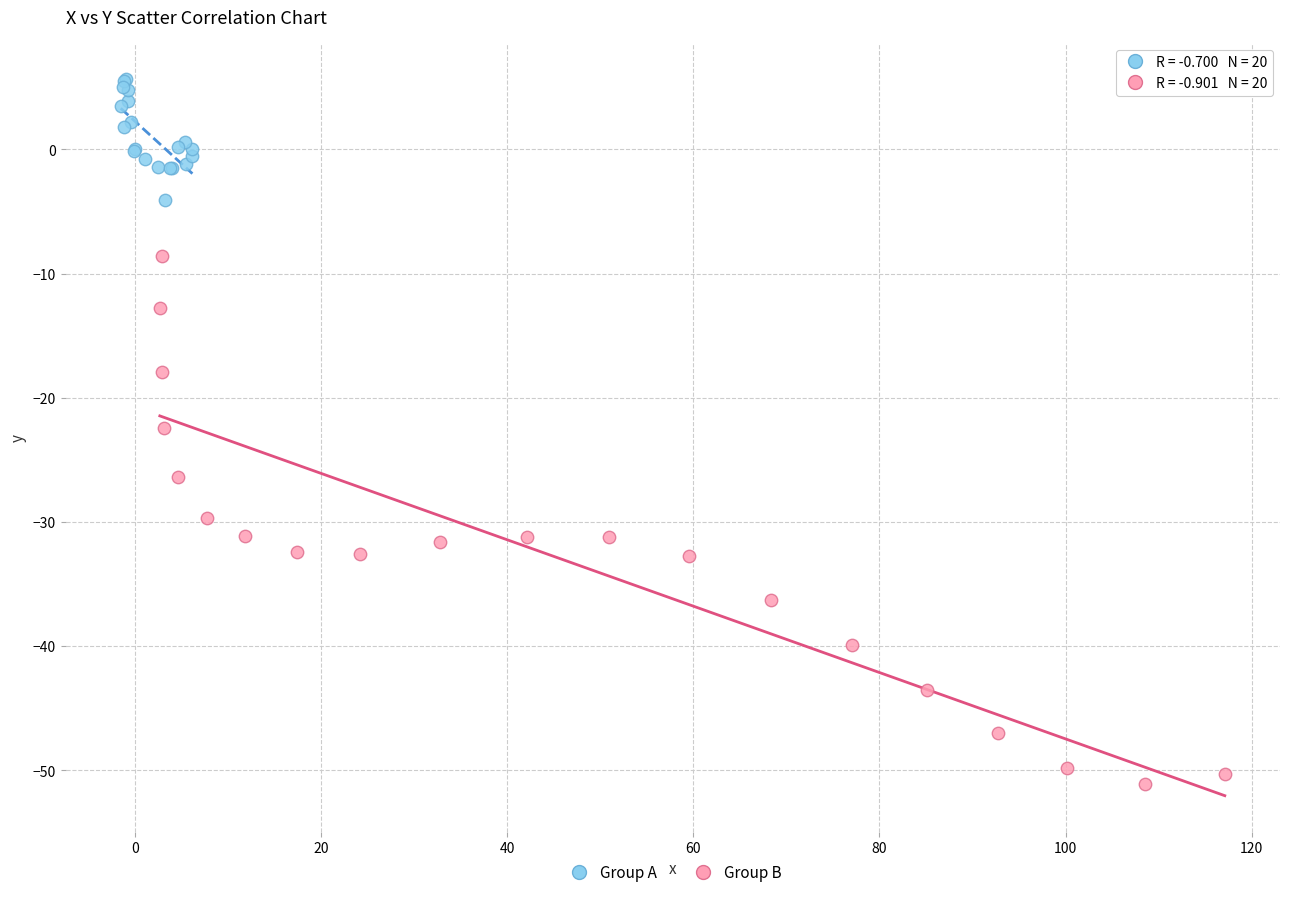

Which series reaches the maximum Y coordinate?

Group A